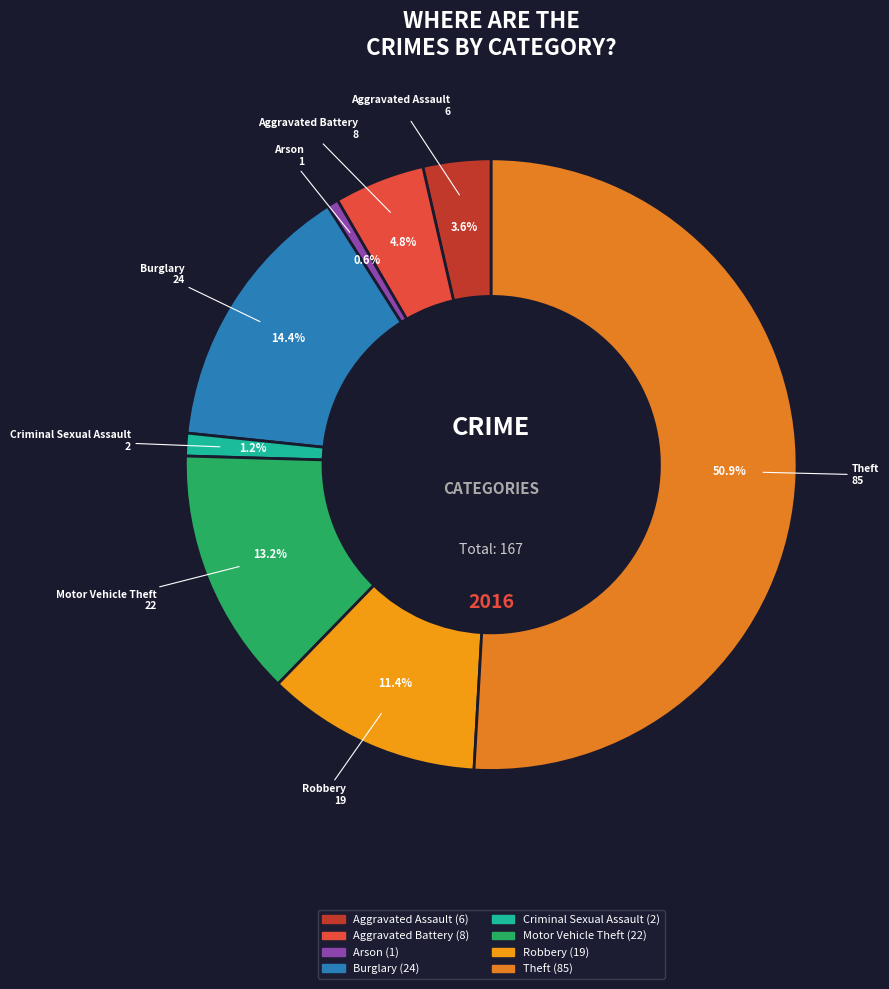

True or false: Robbery accounts for 11% of the total.

True